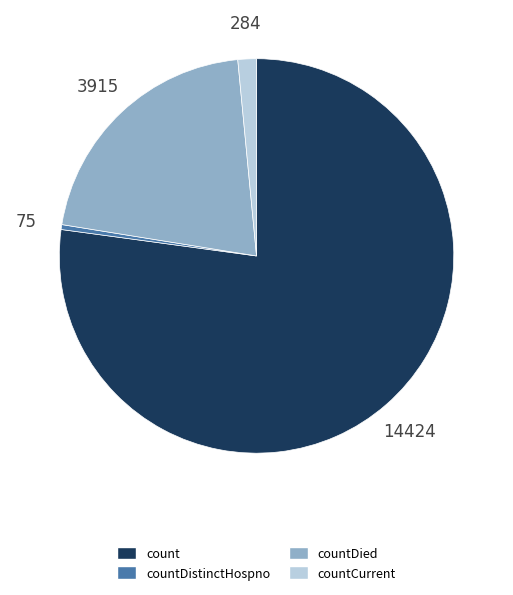

Count the number of slices in the pie.

4